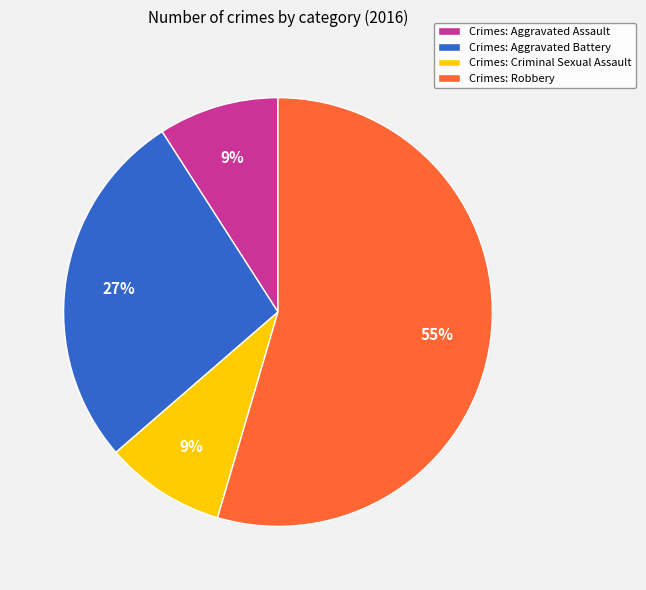

Combined, do Crimes: Criminal Sexual Assault and Crimes: Aggravated Assault account for over 50%?

No